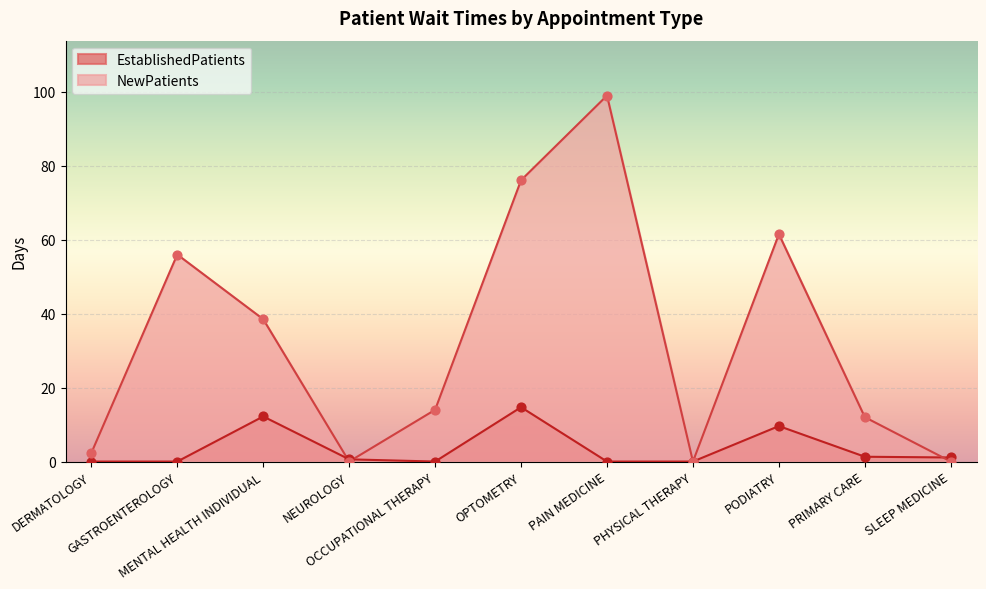

Which series contains the lowest Y value?

EstablishedPatients